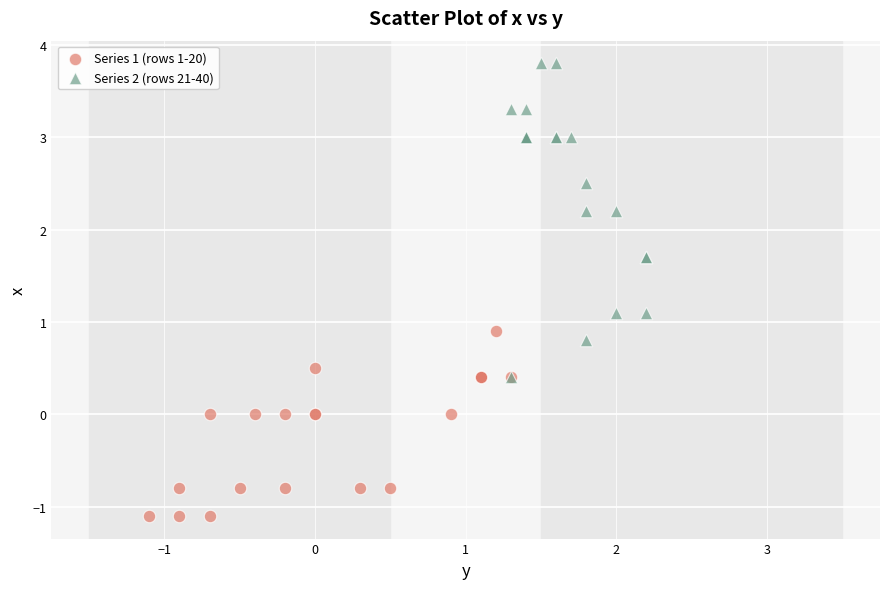

Which series has the widest spread of Y values?

Series 2 (rows 21-40)